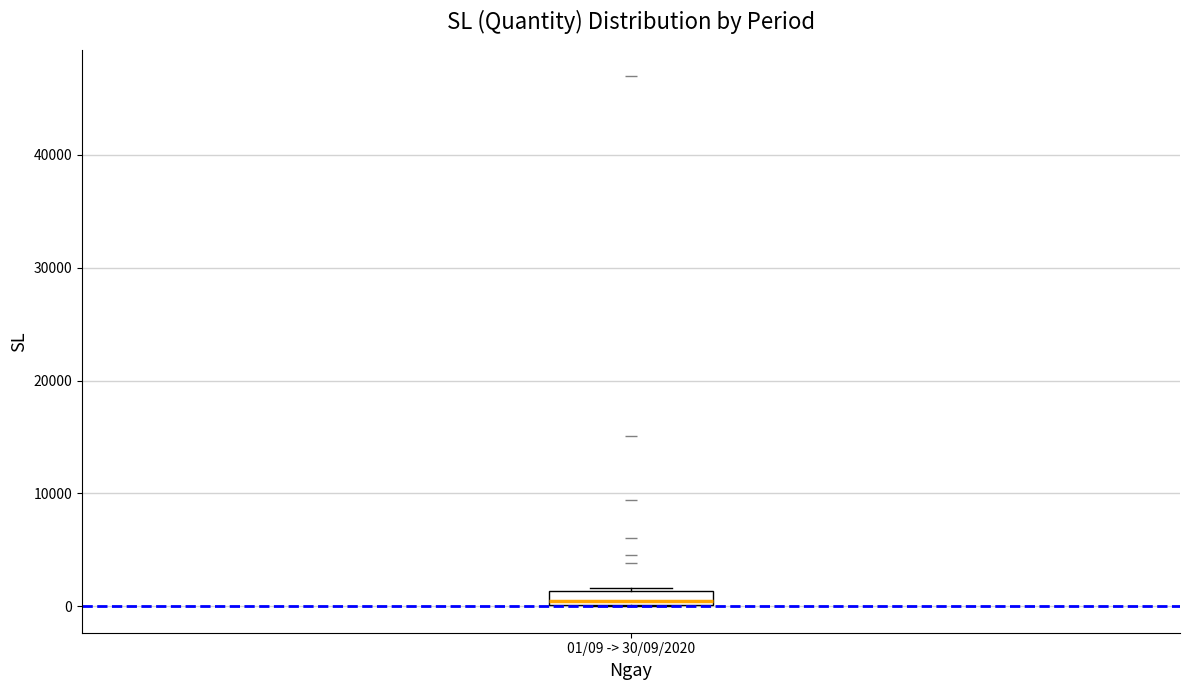

Where is the upper edge of the box for 01/09 -> 30/09/2020 on the y-axis? The values are not printed on the chart, so give them approximately, as read against the axis.

1000